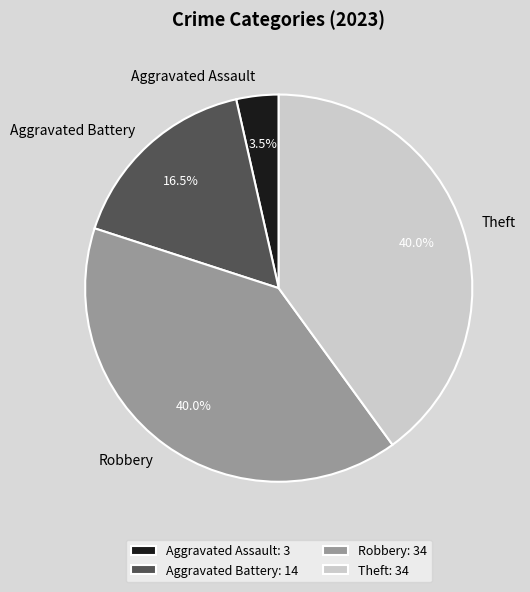

How many segments does this pie chart have?

4